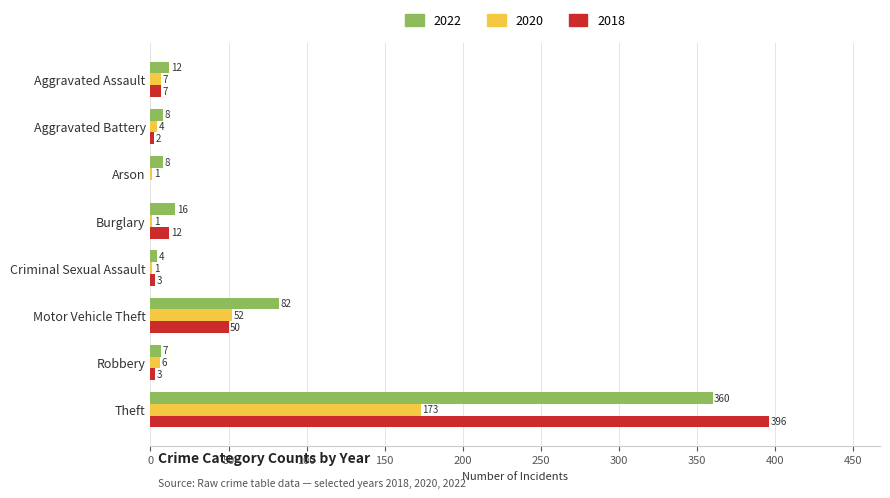

What is the total value across all series at Theft?

929